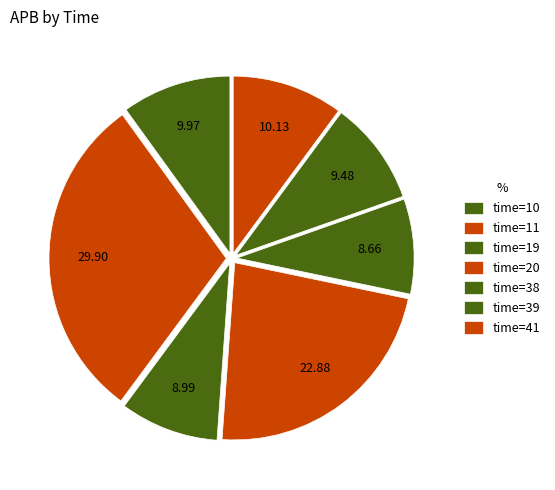

Count the number of slices in the pie.

7